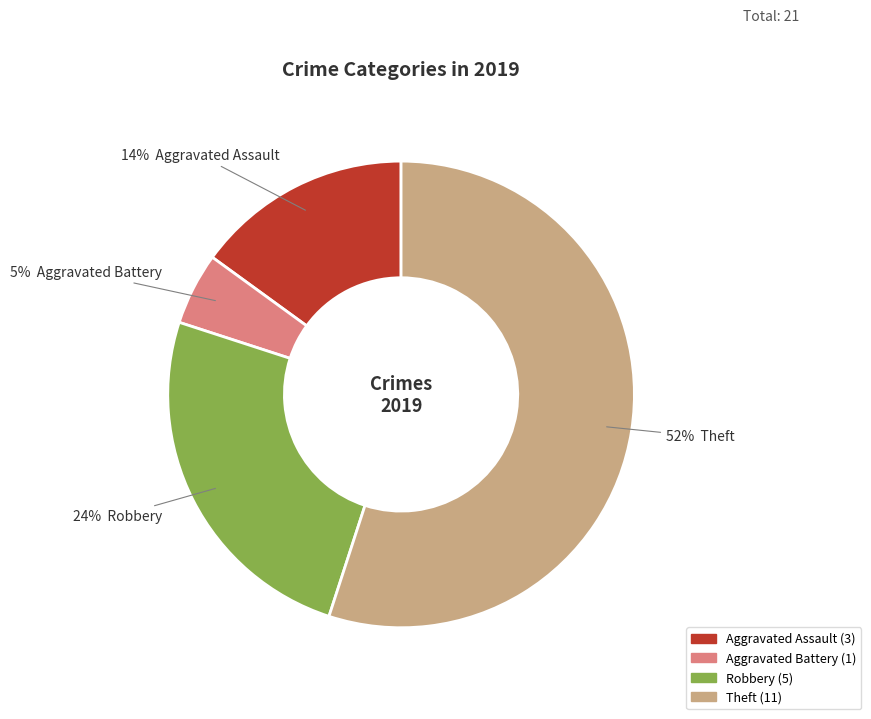

What is the change in value from Aggravated Assault to Aggravated Battery?

-2